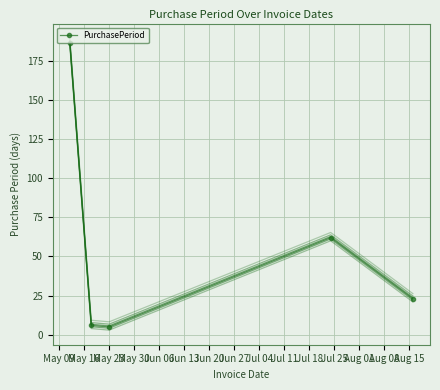

Which category has the lowest value across all series?

May 23